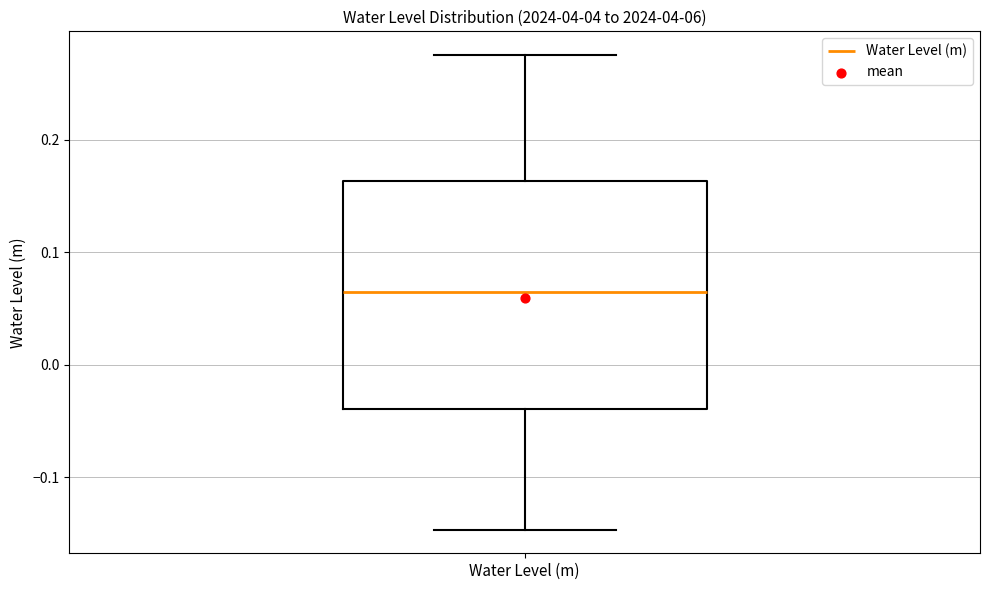

Where is the lower edge of the box for Water Level (m) on the y-axis? The values are not printed on the chart, so give them approximately, as read against the axis.

-0.04